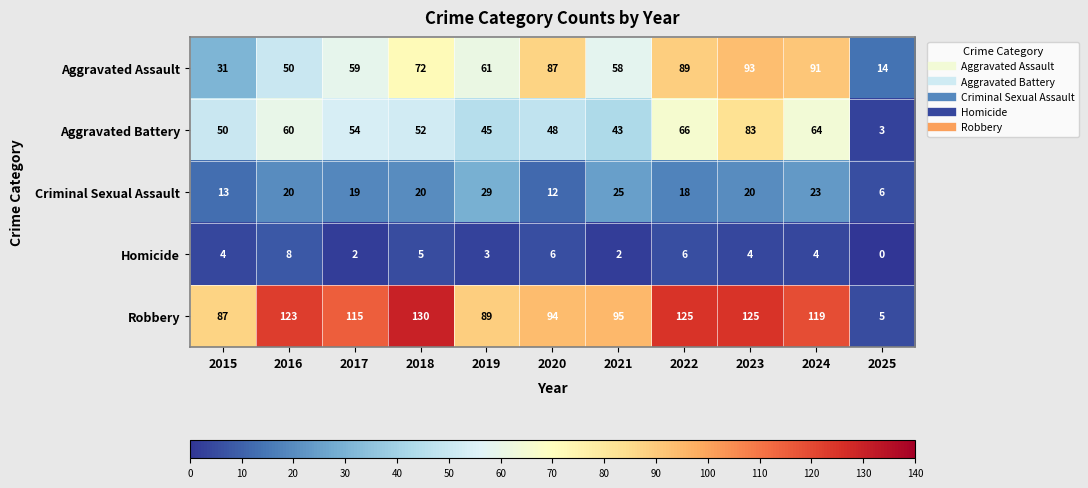

The Robbery series shows 232 at 2018. True or false?

False